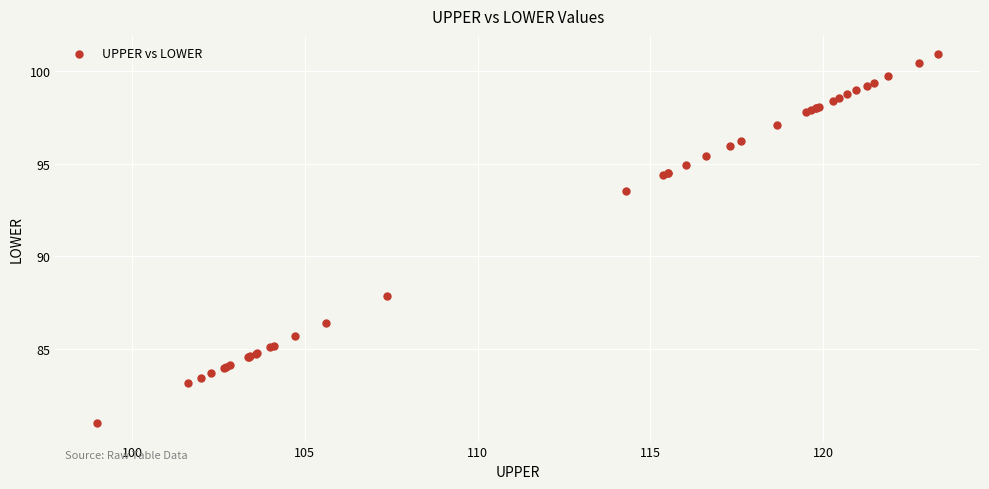

What Y value in the scatter plot is closest to 90?

87.8